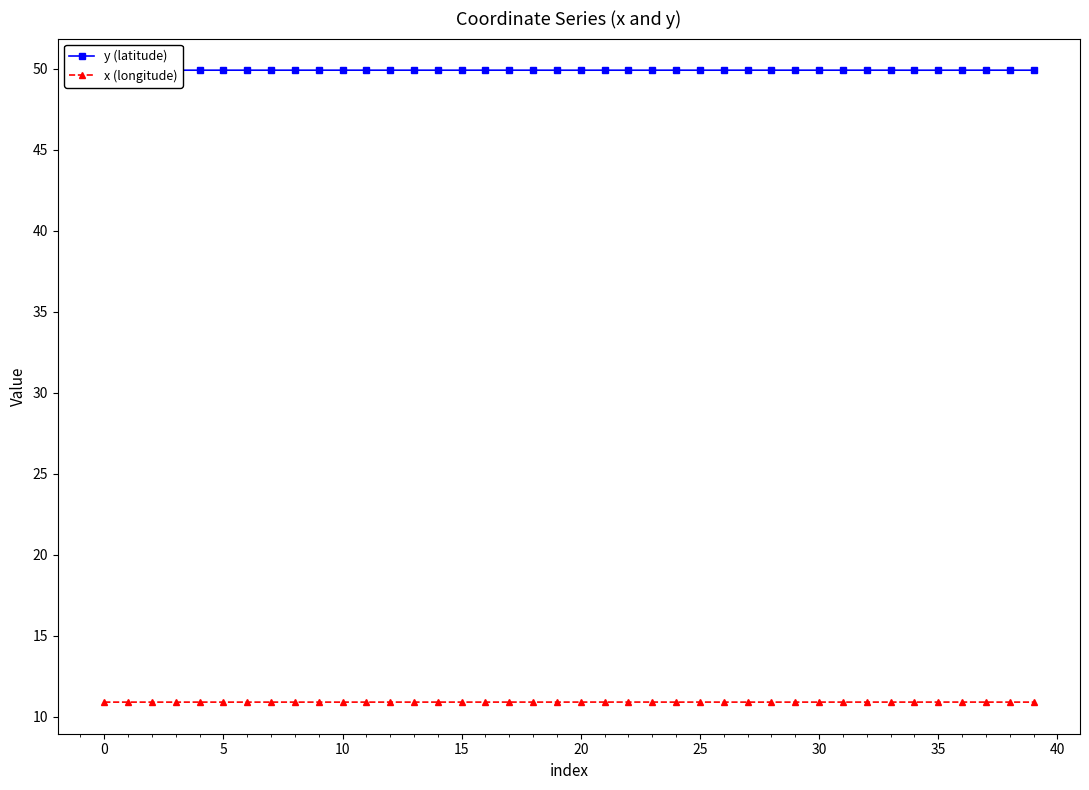

True or false: y (latitude) and x (longitude) cross at least once.

False